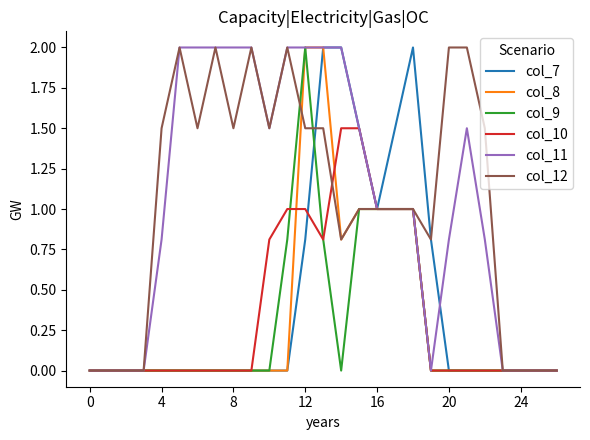

What is the highest value of the col_8 series?

2.0